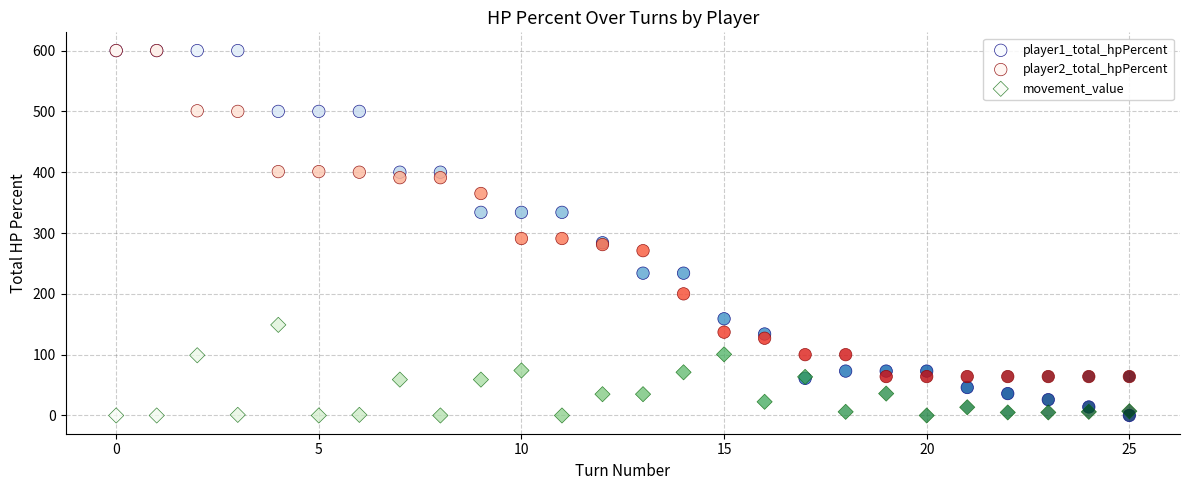

What are all the series names shown in the legend?

player1_total_hpPercent, player2_total_hpPercent, movement_value